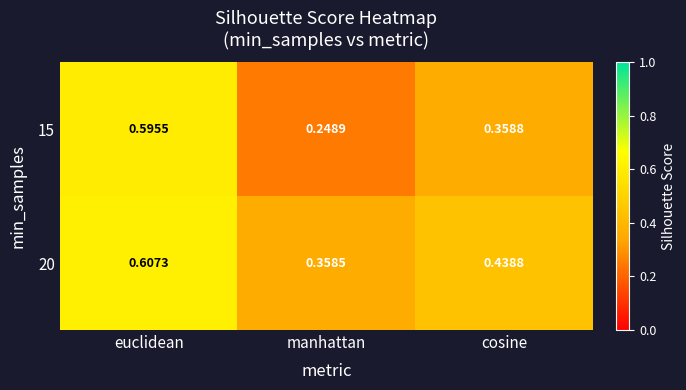

How many data points does each series have?

3